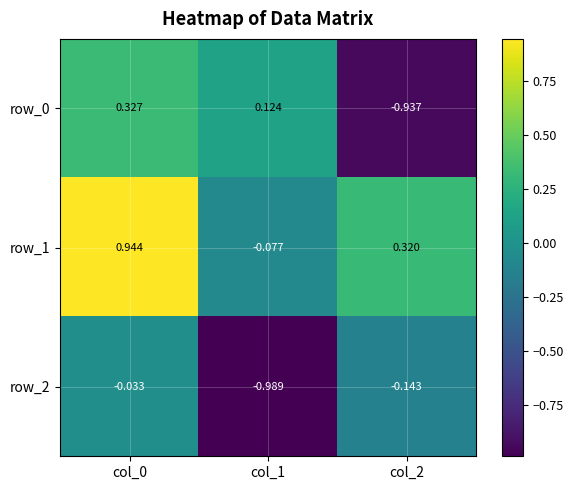

What is the difference between the row_0 values at col_2 and col_1?

1.1